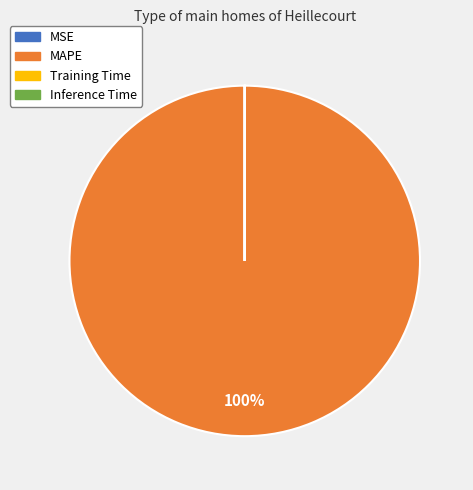

Is there a majority slice in this chart?

Yes